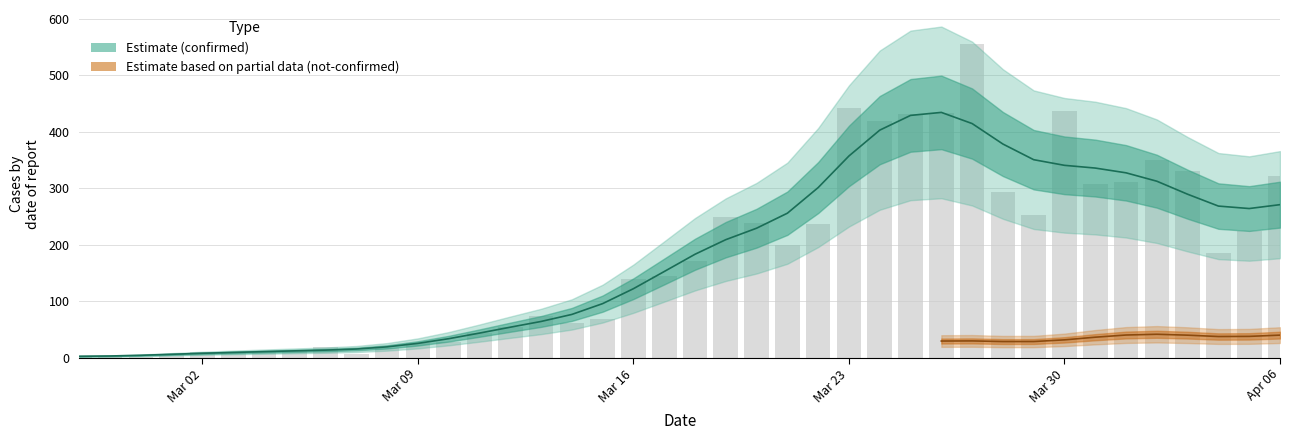

What is the difference between the second highest and minimum values?

442